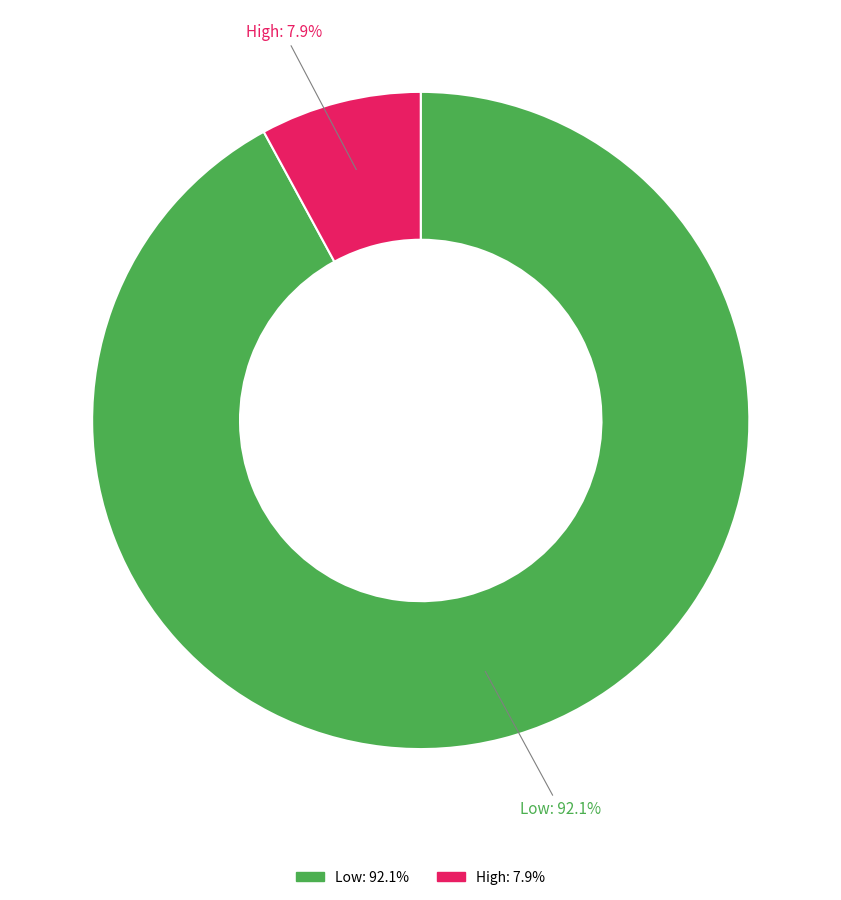

To the nearest percent, what portion does Low represent?

92%